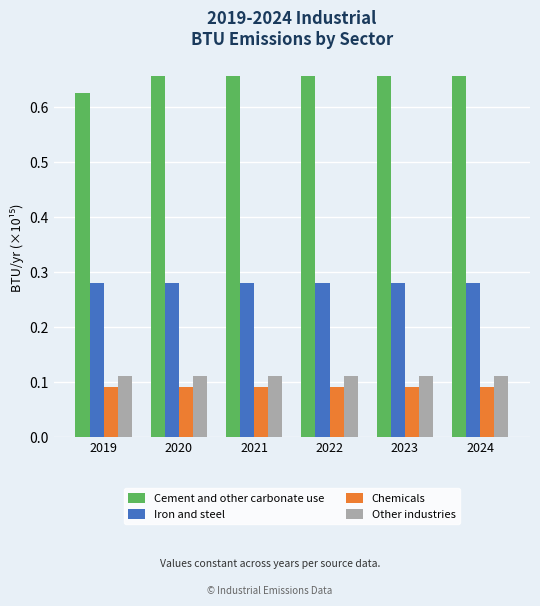

Which series has the largest range (max minus min)?

Cement and other carbonate use